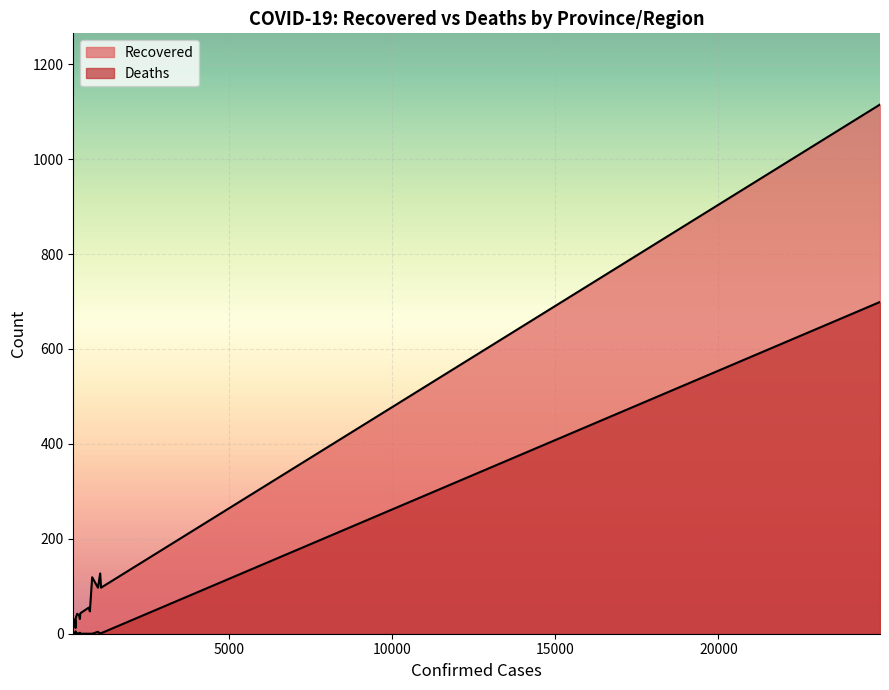

True or false: Recovered has a value of 34 at Jiangxi.

False